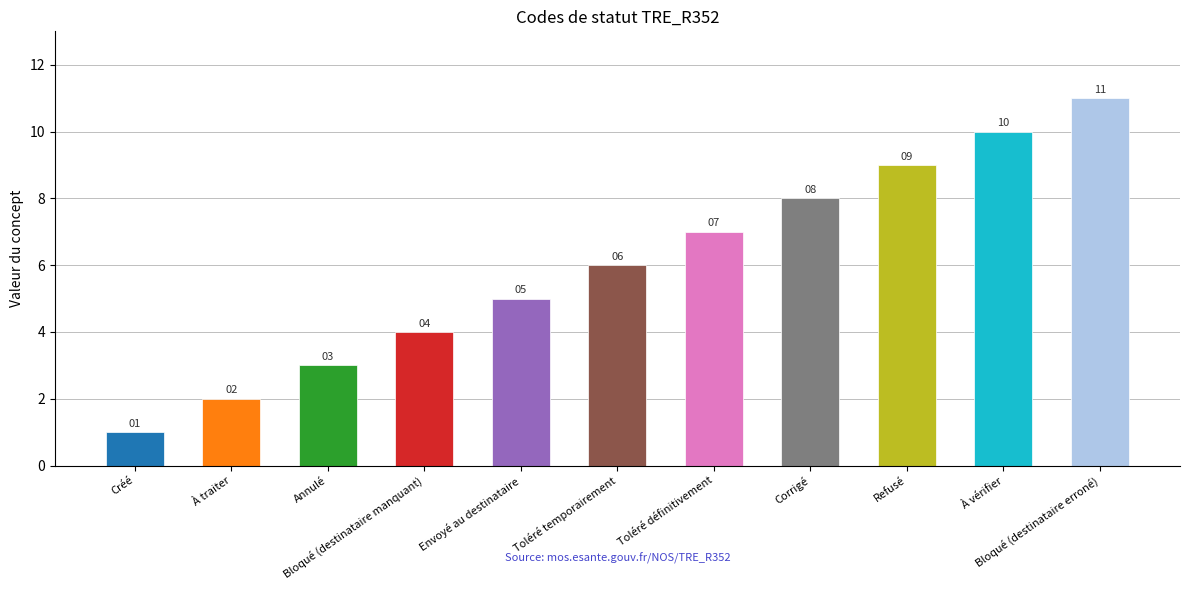

The chart shows a value of 5 at Annulé. True or false?

False